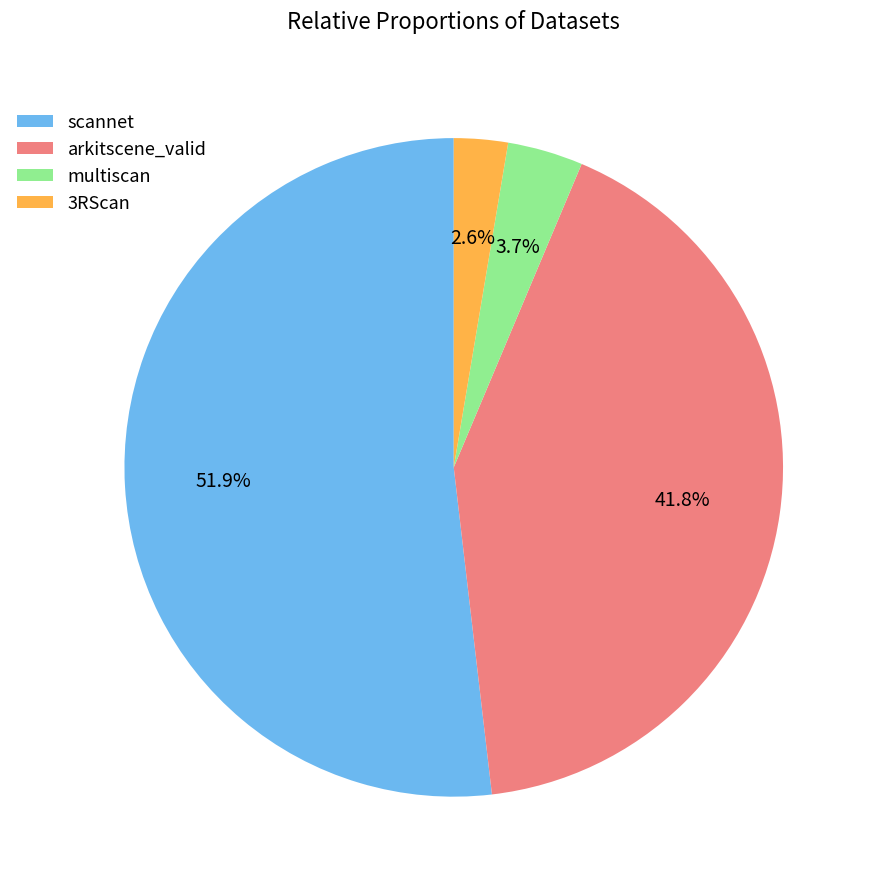

To the nearest percent, what is the difference between the scannet and multiscan slice percentages?

48%